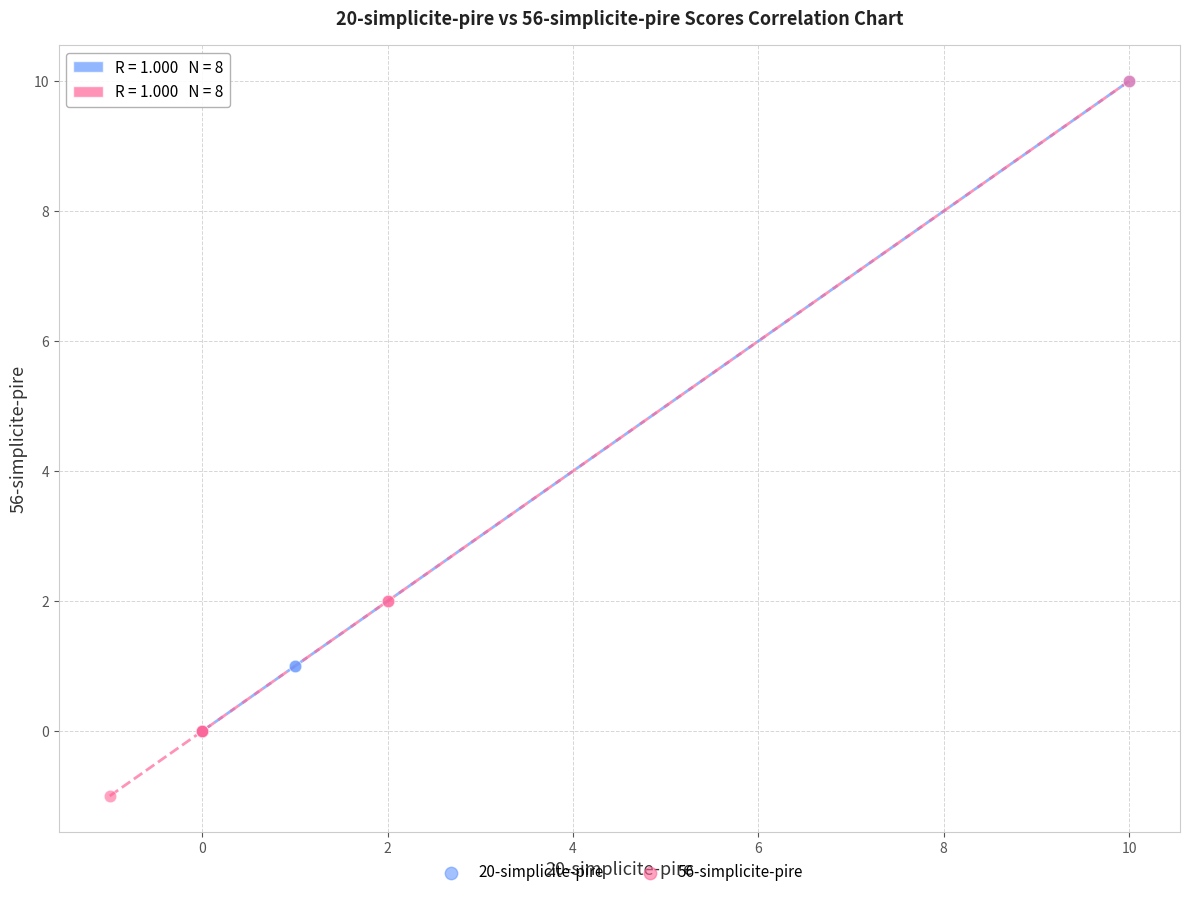

Which series has the widest spread of Y values?

56-simplicite-pire